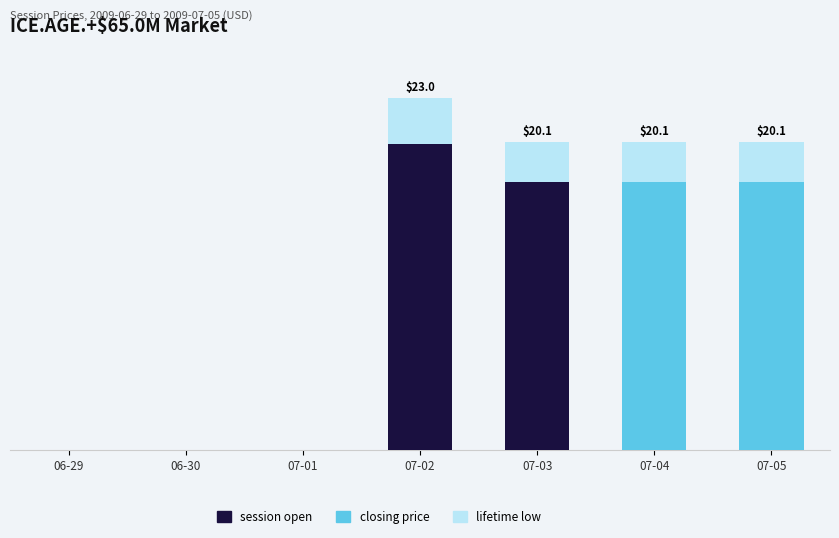

What are all the series names shown in the legend?

session open, closing price, lifetime low